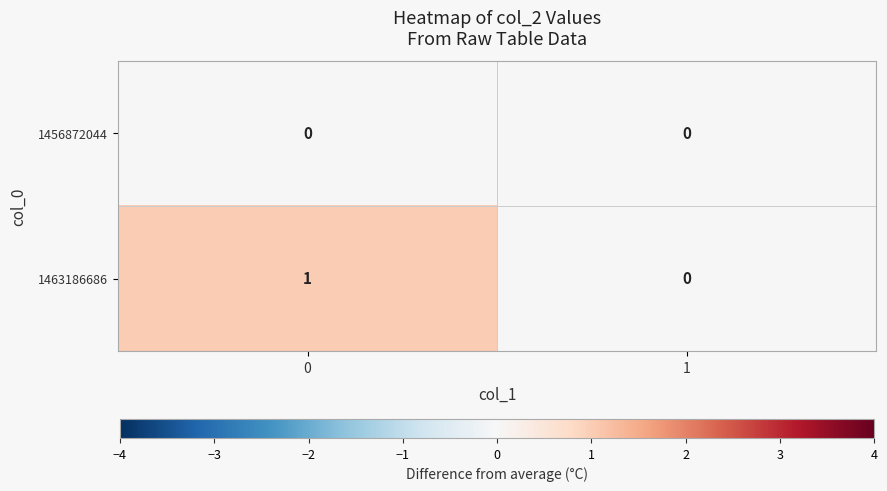

Rank the series by their average value, from lowest to highest.

1456872044, 1463186686